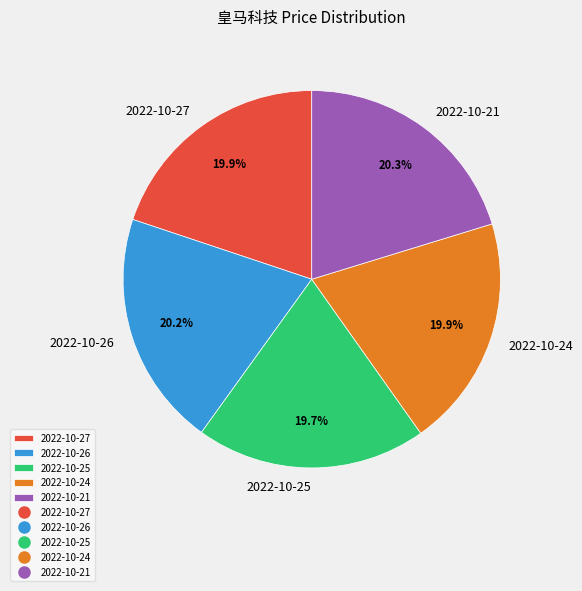

Is there any slice that represents more than half of the pie?

No